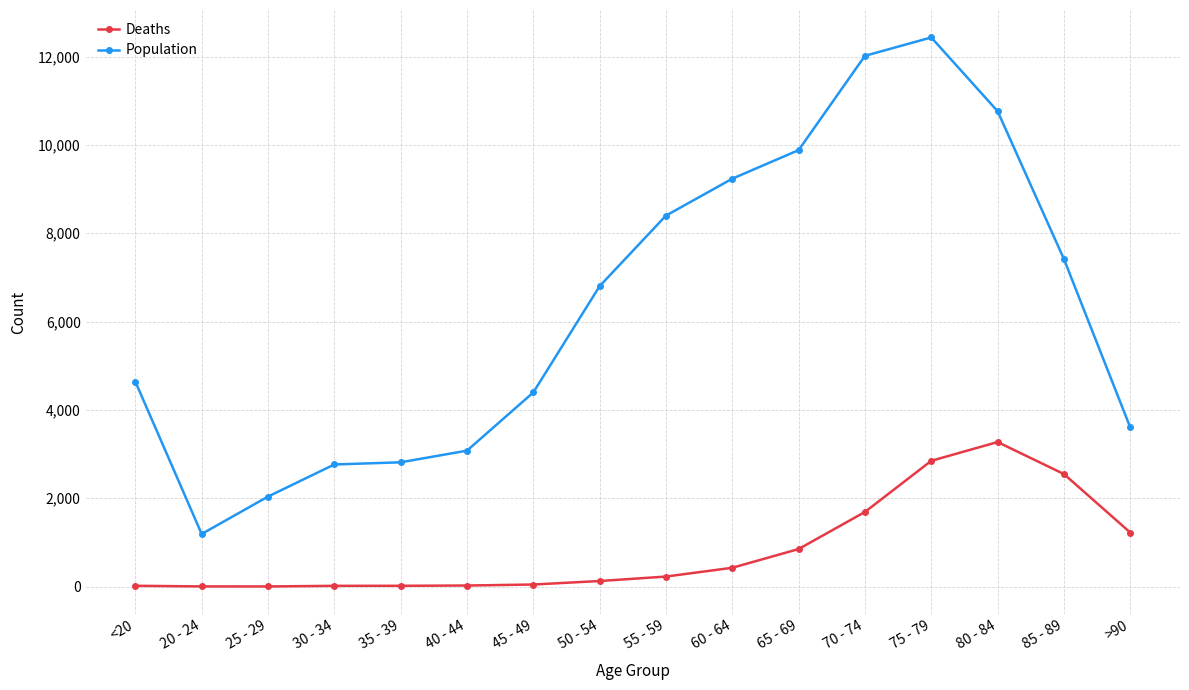

Which series has the largest total across all categories?

Population